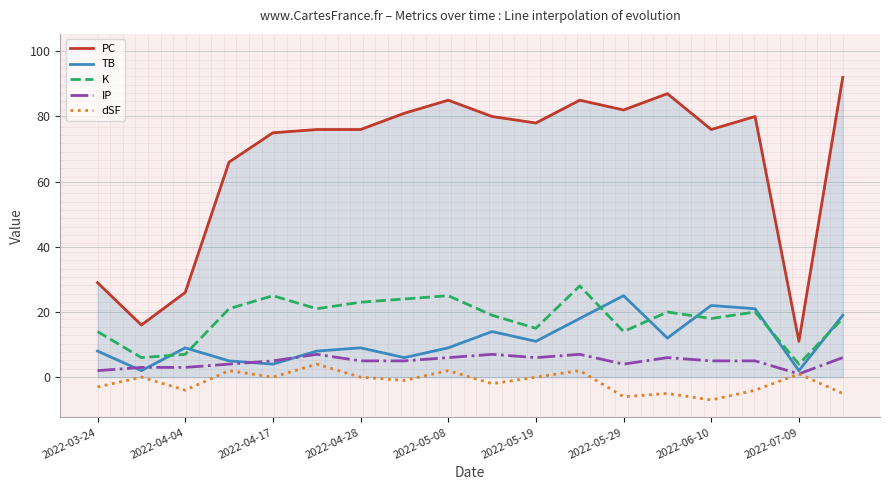

How many lines are shown in the chart?

5